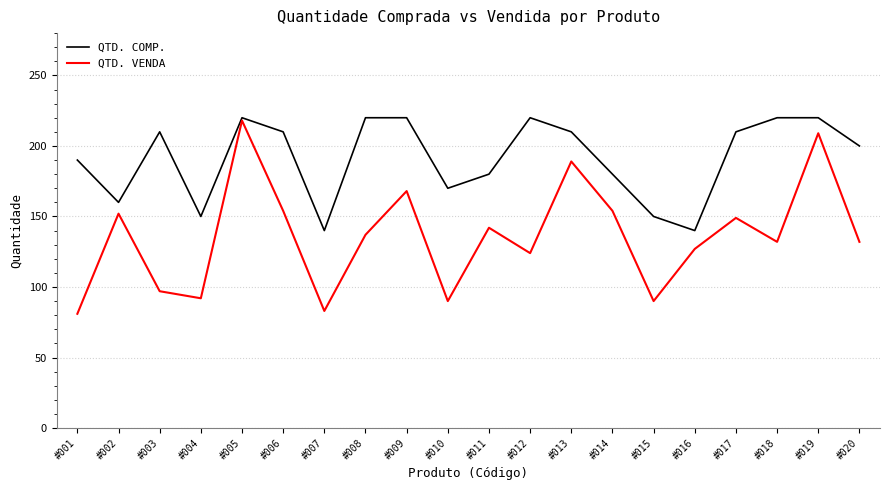

Reading right to left, transcribe all the data shown in this chart.

QTD. COMP.: #020=200	#019=220	#018=220	#017=210	#016=140	#015=150	#014=180	#013=210	#012=220	#011=180	#010=170	#009=220	#008=220	#007=140	#006=210	#005=220	#004=150	#003=210	#002=160	#001=190
QTD. VENDA: #020=132	#019=209	#018=132	#017=149	#016=127	#015=90	#014=154	#013=189	#012=124	#011=142	#010=90	#009=168	#008=137	#007=83	#006=154	#005=218	#004=92	#003=97	#002=152	#001=81